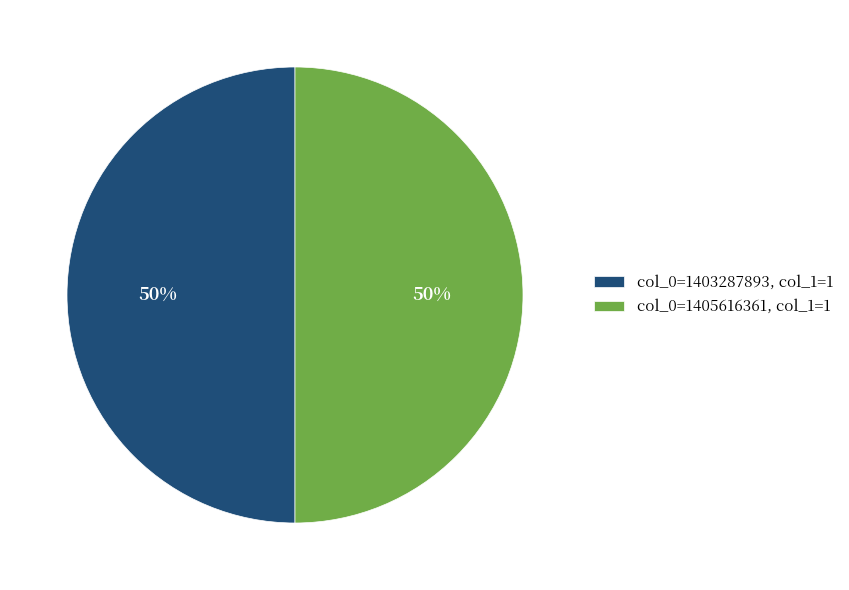

Is it true that col_0=1403287893, col_1=1 is 50% of the pie?

True